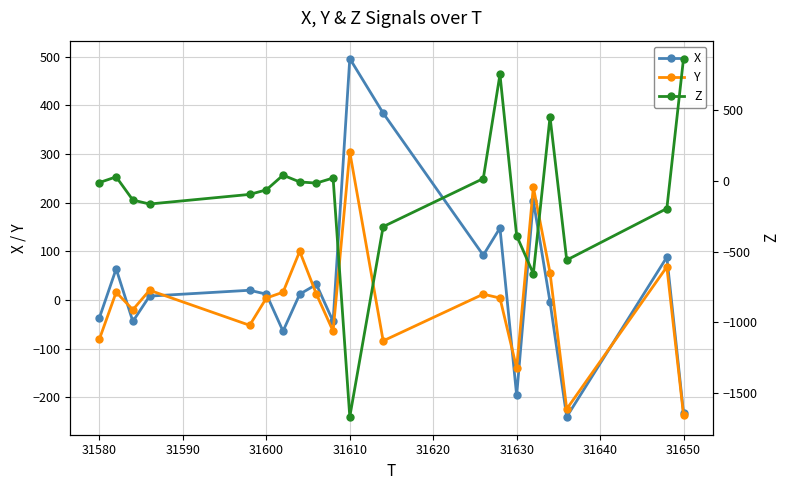

What is the minimum value shown in the chart?

-1668